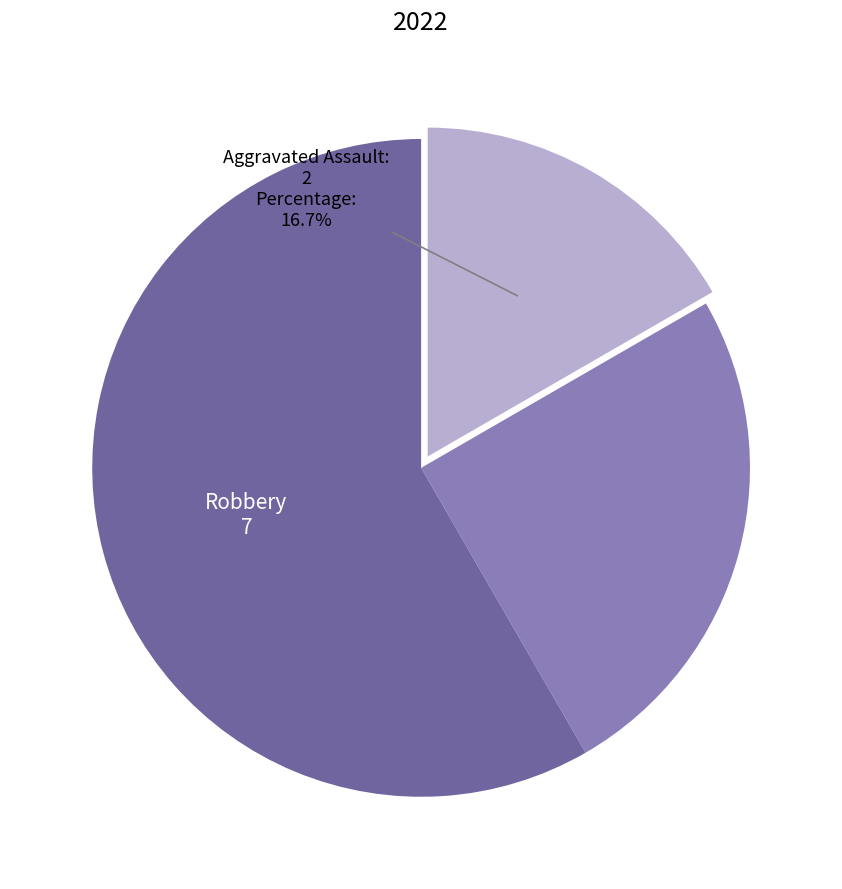

Does any single category account for the majority?

Yes